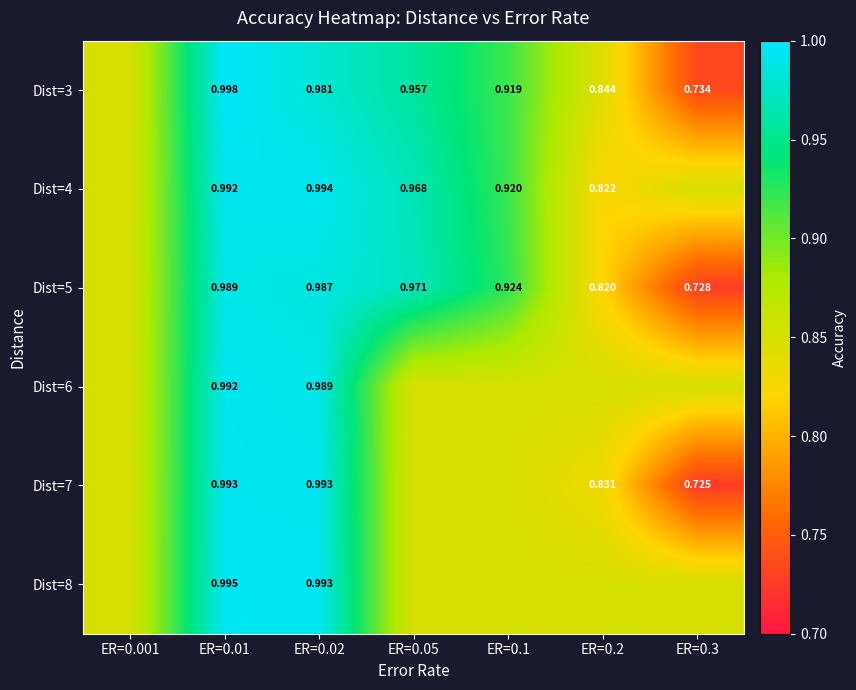

Which series has the largest range (max minus min)?

Dist=7